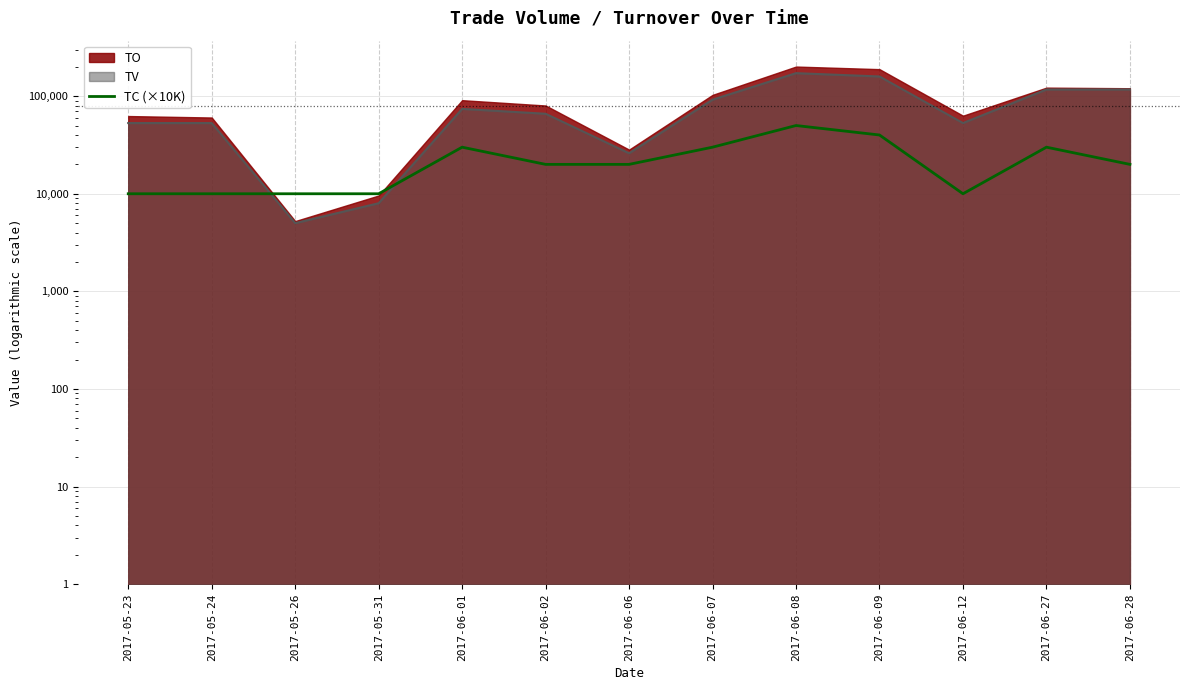

What is the label of the 9th point from the left?

2017-06-08